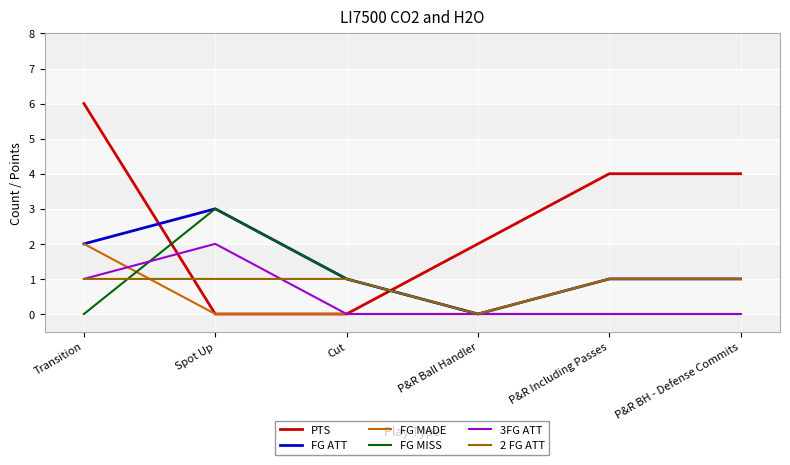

What is the total value across all series at Spot Up?

9